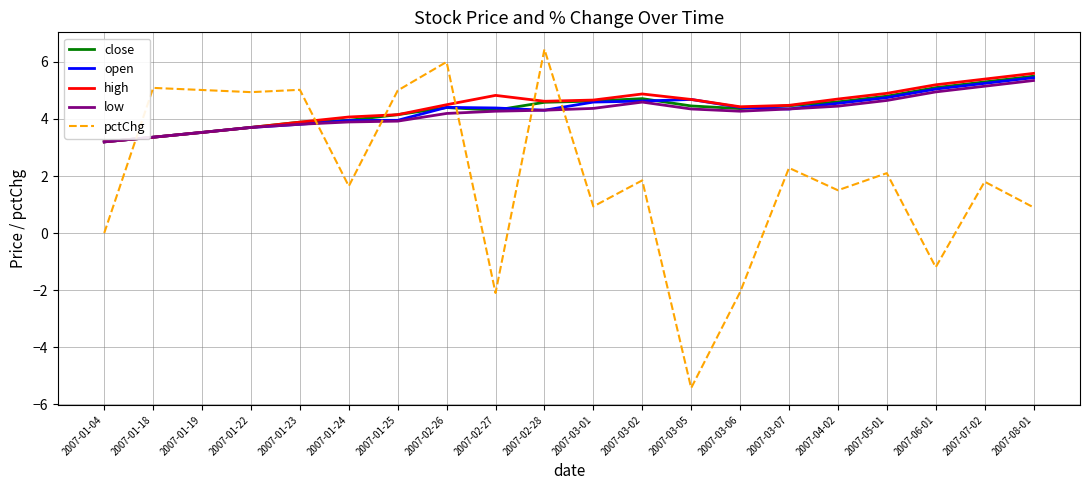

Does the chart display data point markers on the line(s)?

No